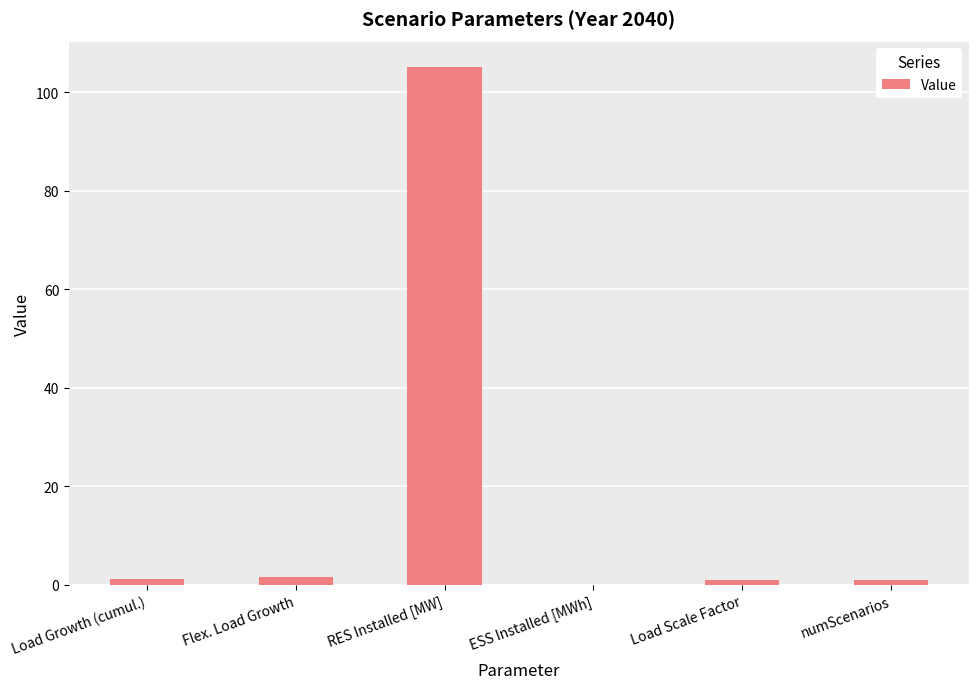

What value does the data have at RES Installed [MW]?

105.0